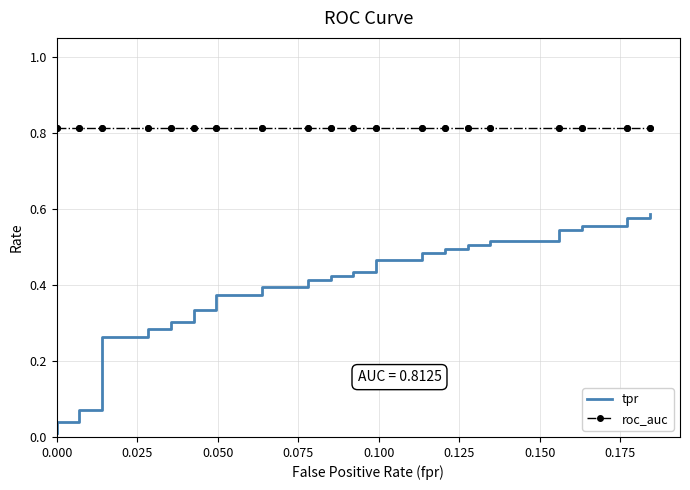

True or false: roc_auc and tpr intersect in this chart.

False